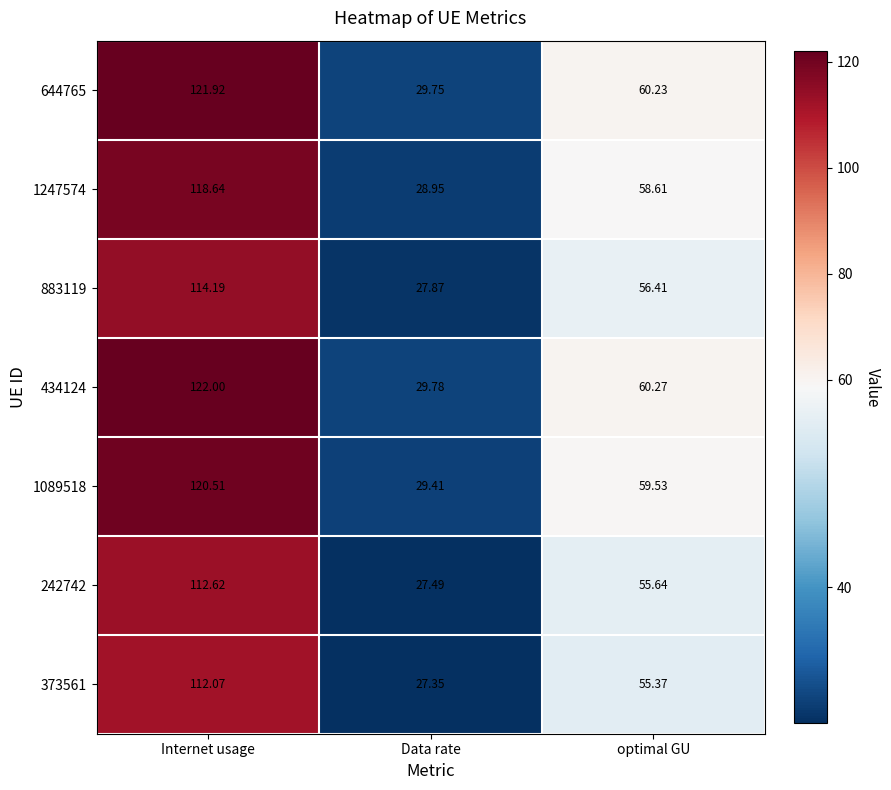

At which label does 434124 reach its minimum?

Data rate